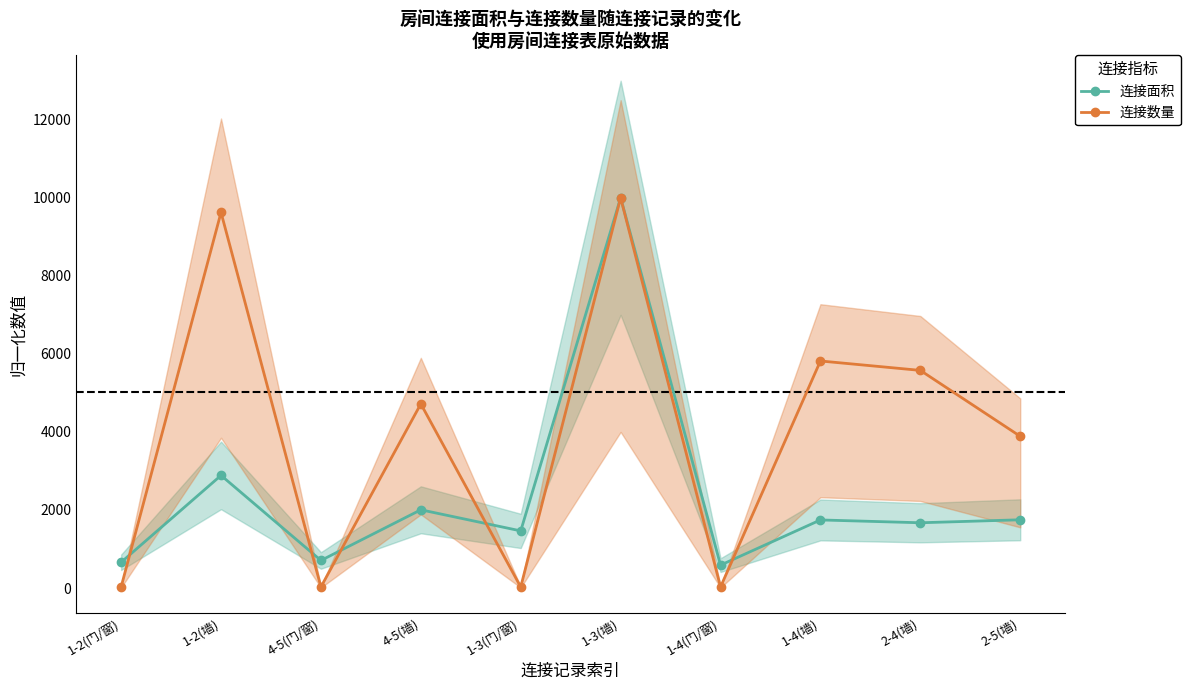

How many values in the 连接面积 series exceed 1744?

5